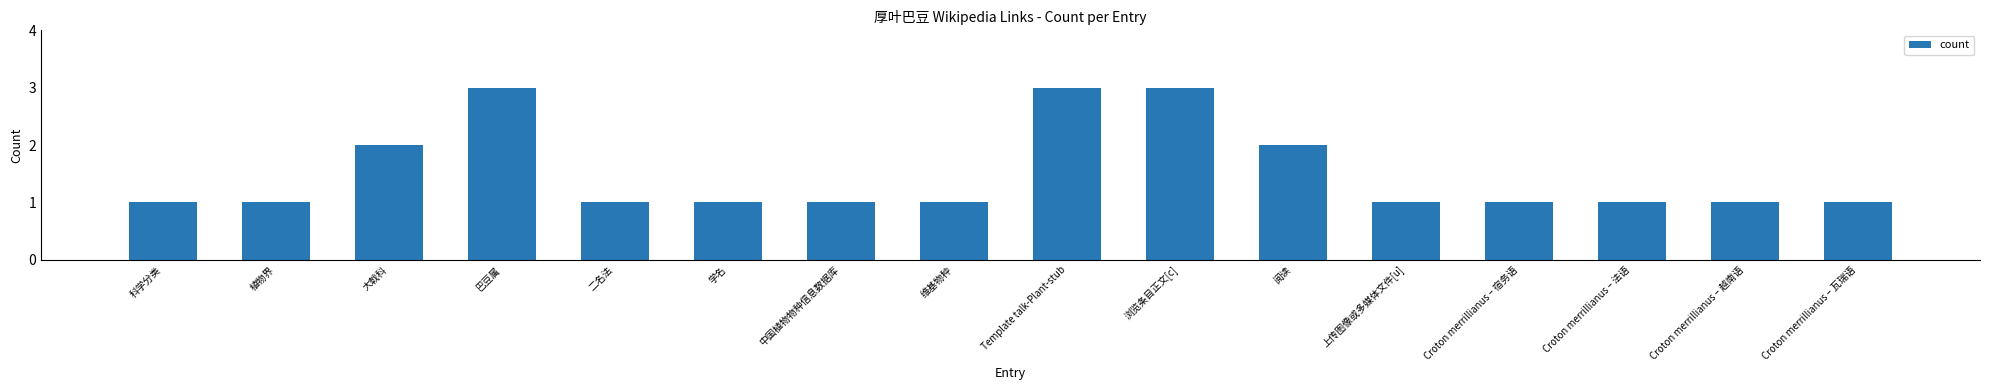

Read the value at Template talk-Plant-stub.

3